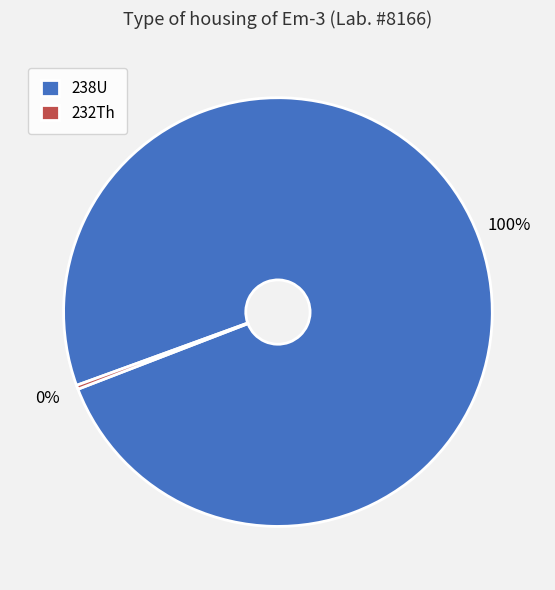

Count the number of slices in the pie.

2